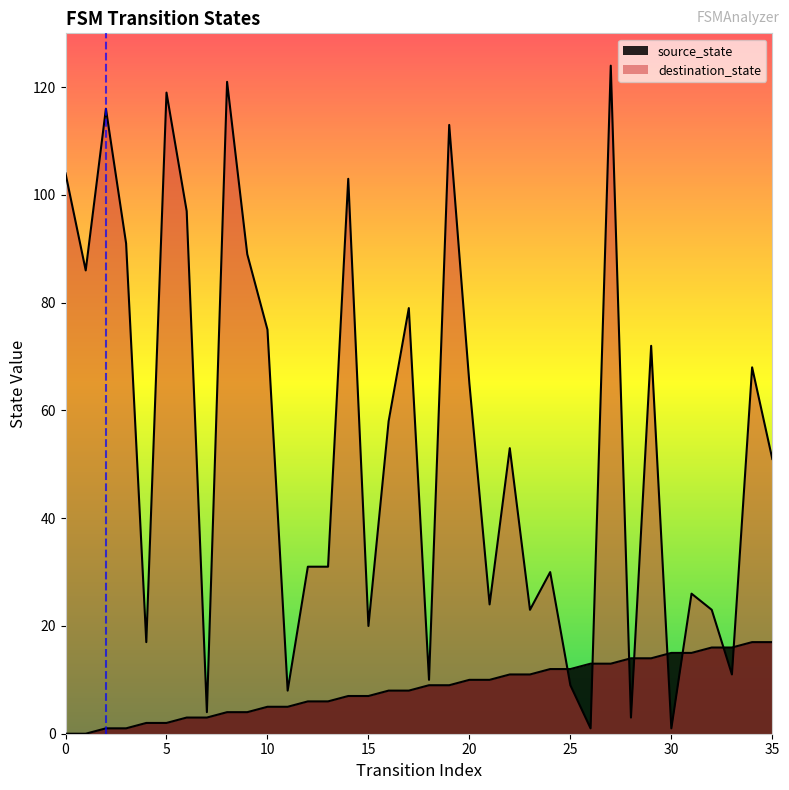

Rank the categories by destination_state value from lowest to highest.

26, 30, 28, 7, 11, 25, 18, 33, 4, 15, 23, 32, 21, 31, 24, 12, 13, 35, 22, 16, 20, 34, 29, 10, 17, 1, 9, 3, 6, 14, 0, 19, 2, 5, 8, 27